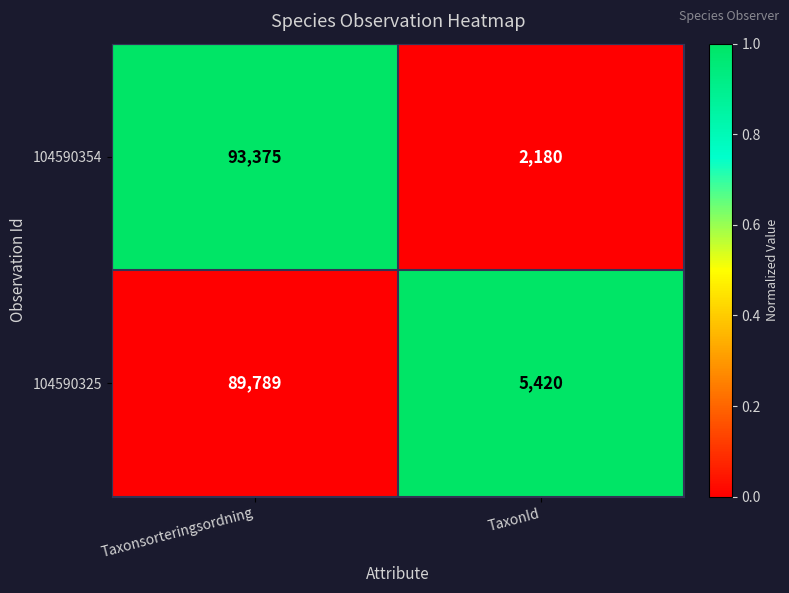

Which series has the largest total across all categories?

104590354